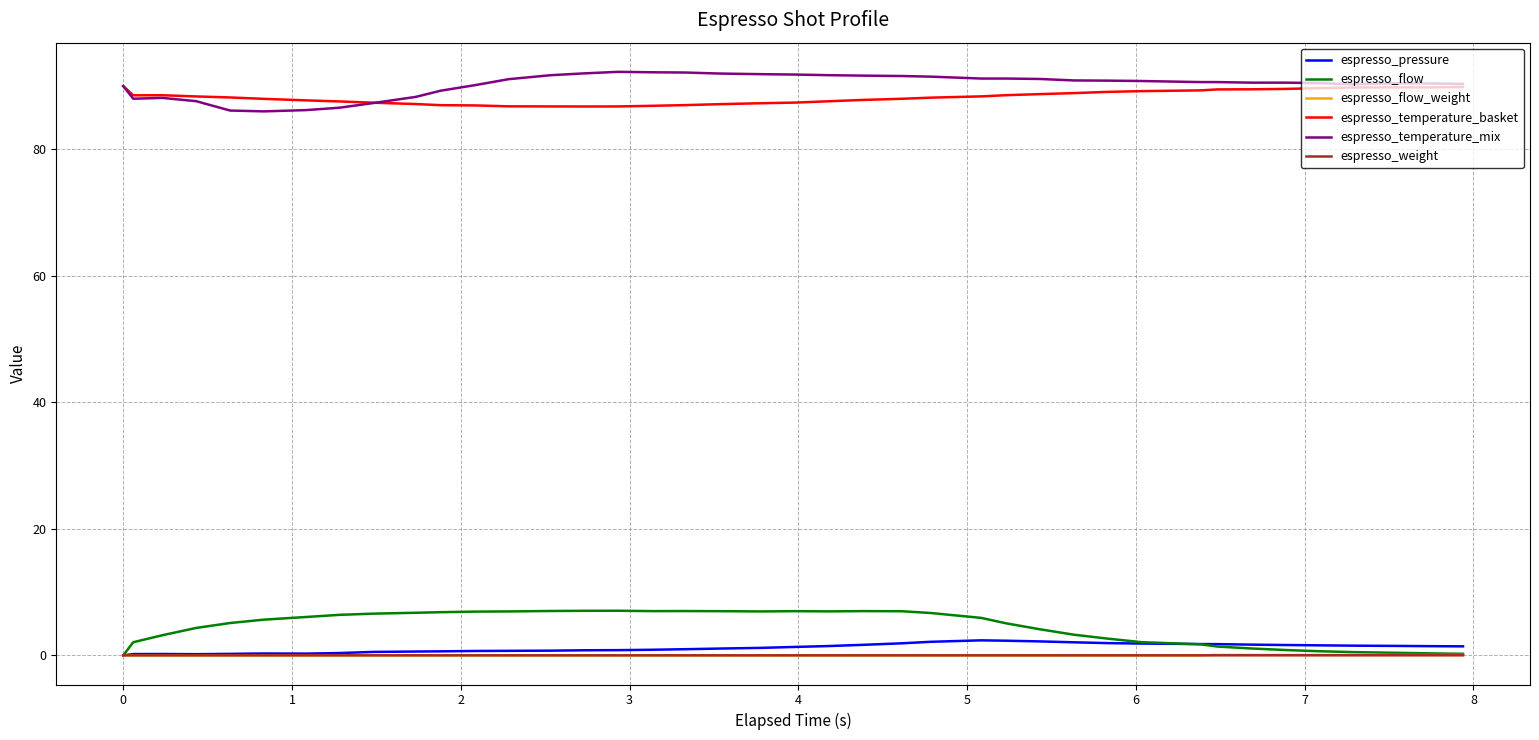

True or false: espresso_pressure and espresso_temperature_mix intersect in this chart.

False